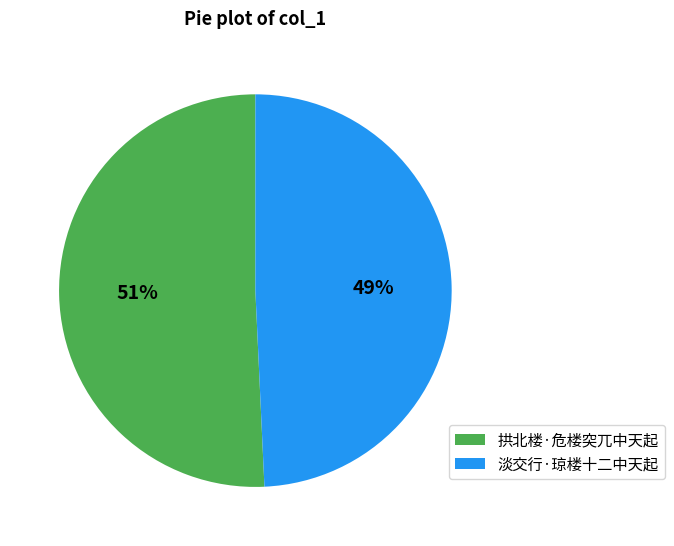

To the nearest percent, what portion does 淡交行·琼楼十二中天起 represent?

49%